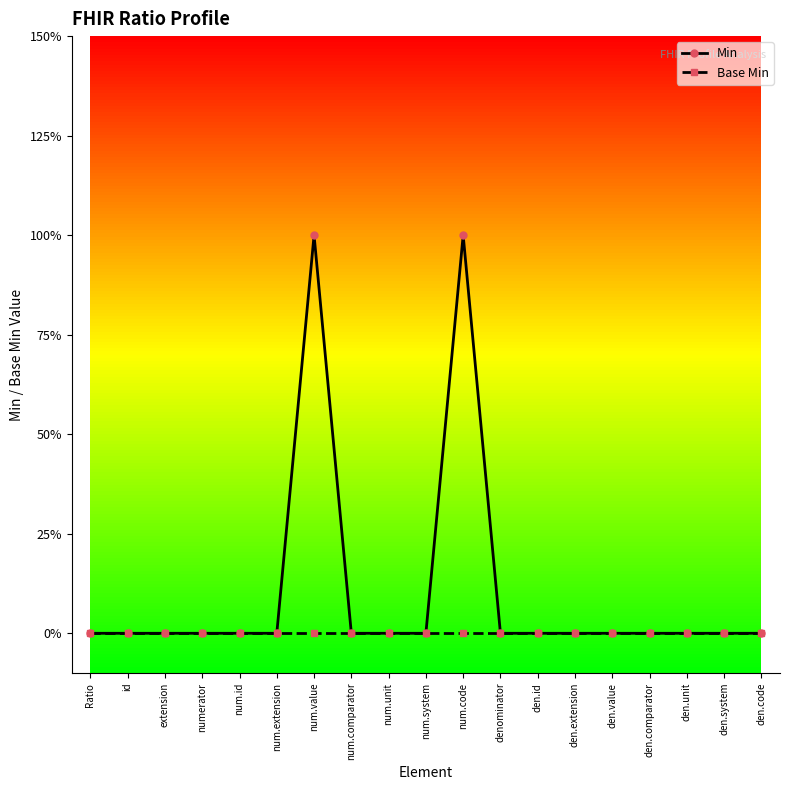

Does the chart display data point markers on the line(s)?

Yes